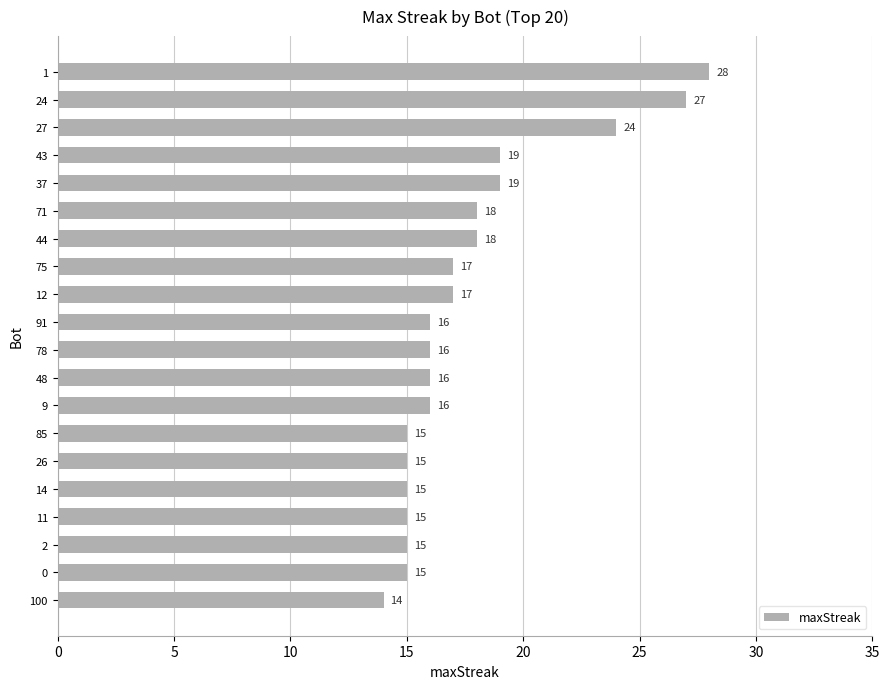

Are the bars grouped side by side (vs. stacked)?

No